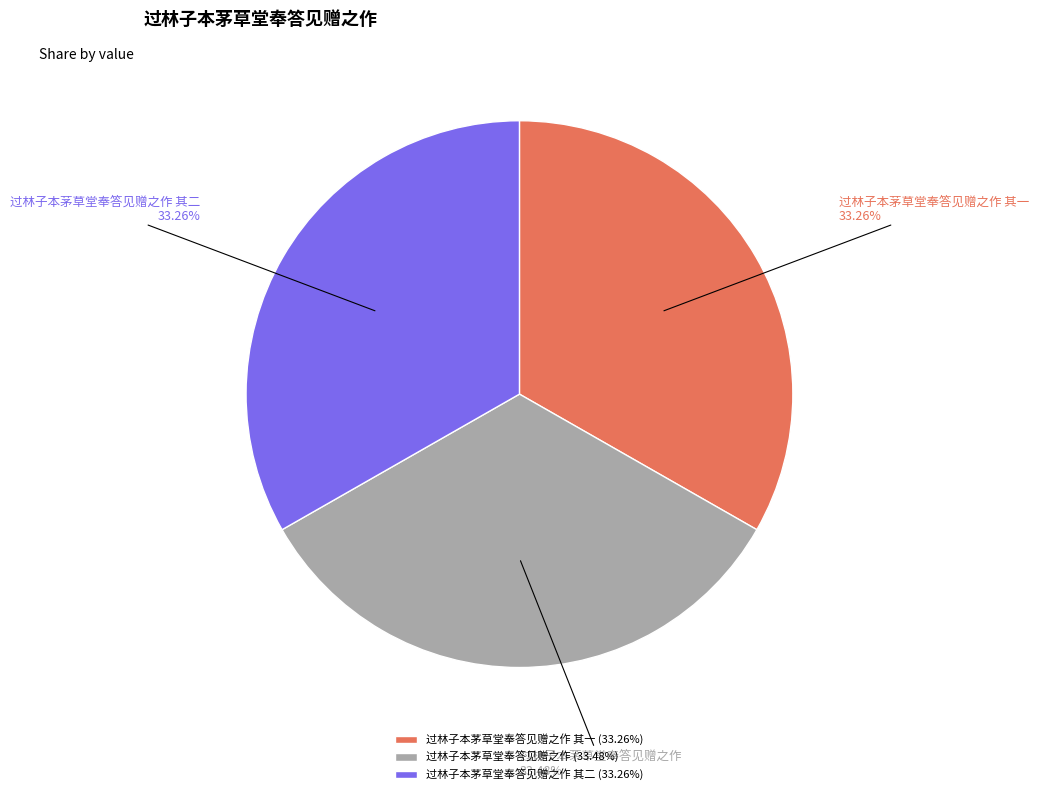

Does any single category account for the majority?

No